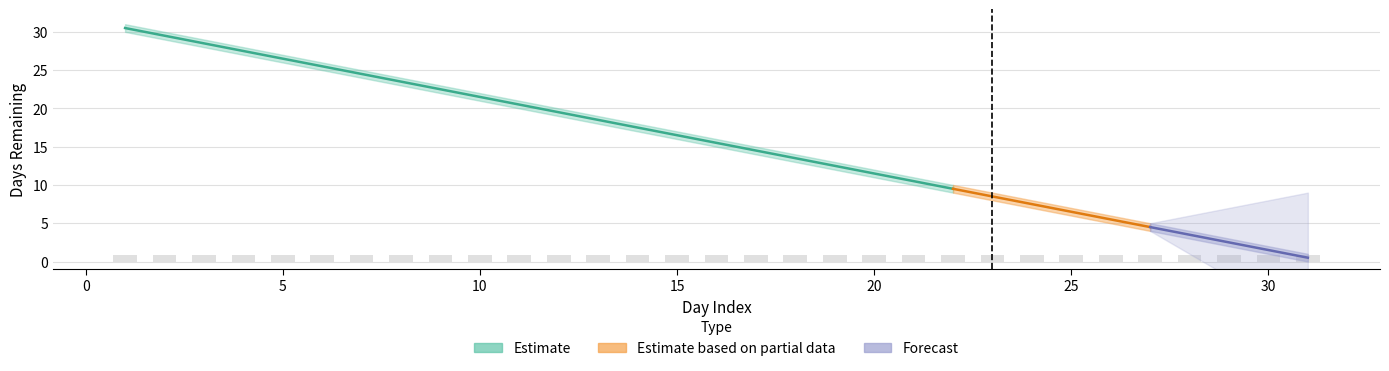

What is the spread (max minus min) of values at 29?

1